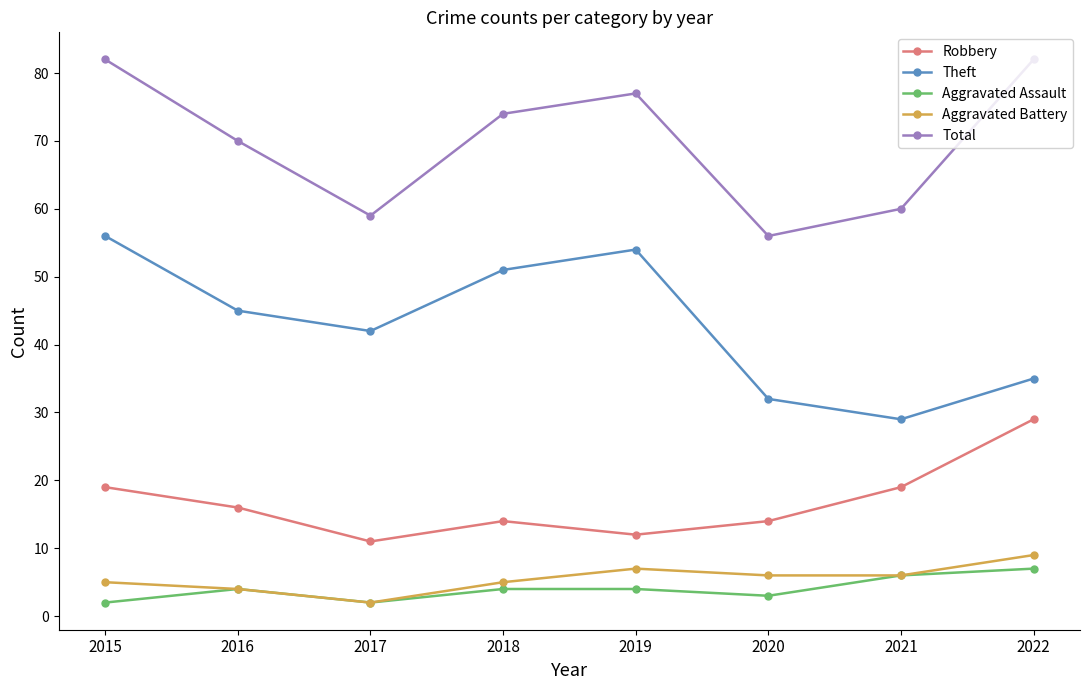

What is the total value across all series at 2019?

154